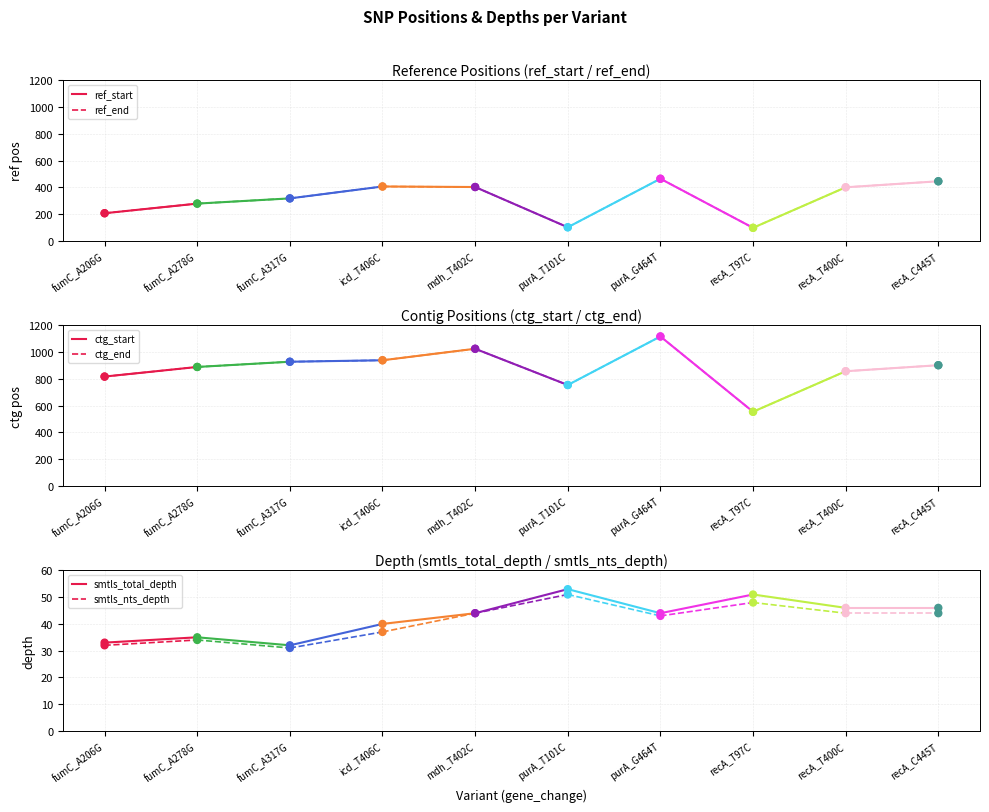

Which series has the widest spread of Y values?

ref_start